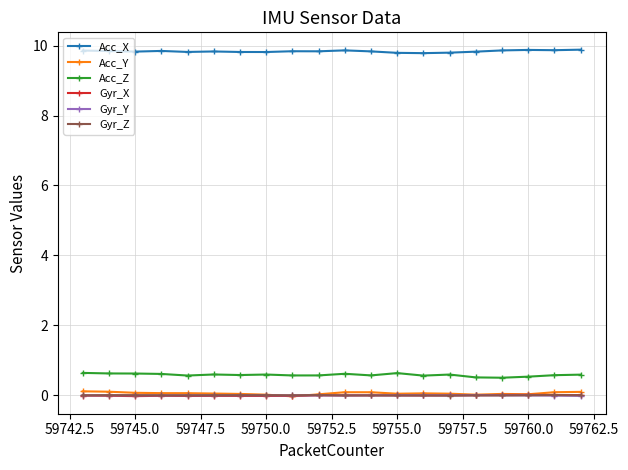

At how many categories does at least one series exceed 9?

20